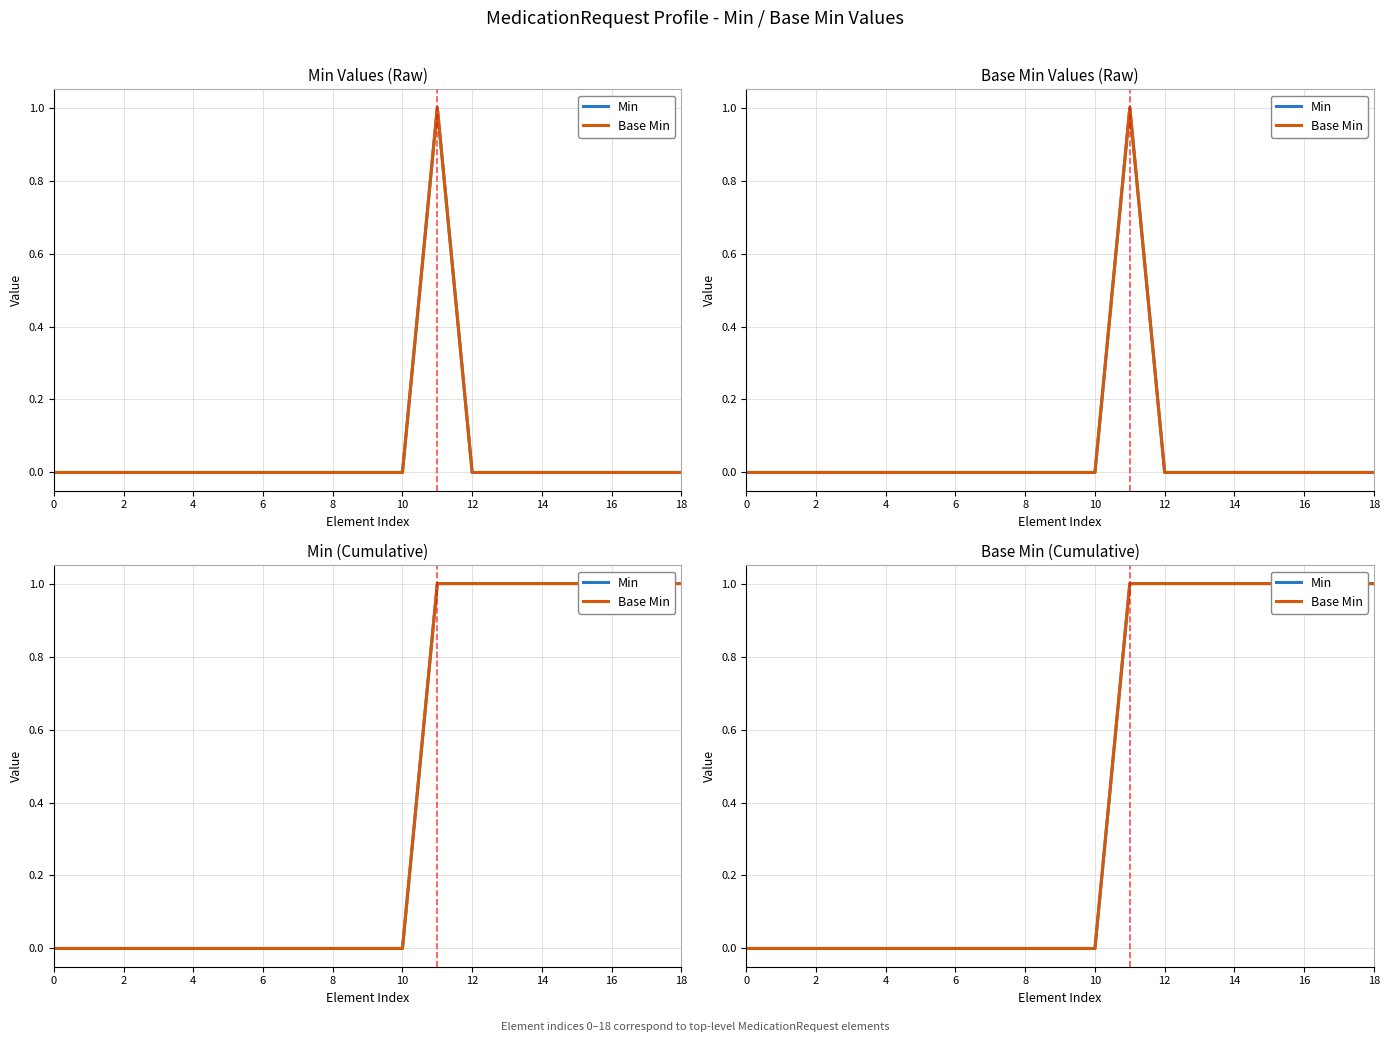

True or false: Min and Base Min cross at least once.

False